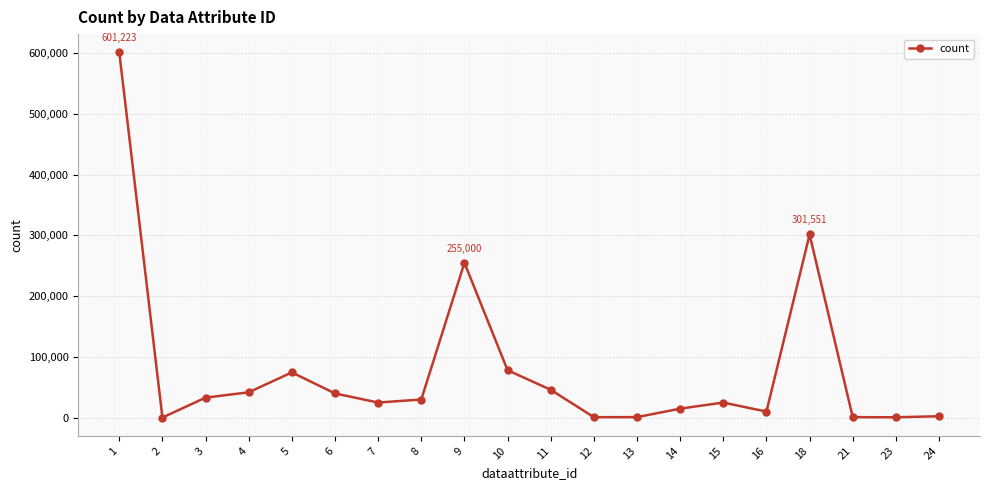

Is it true that the value at 9 is 341584?

False